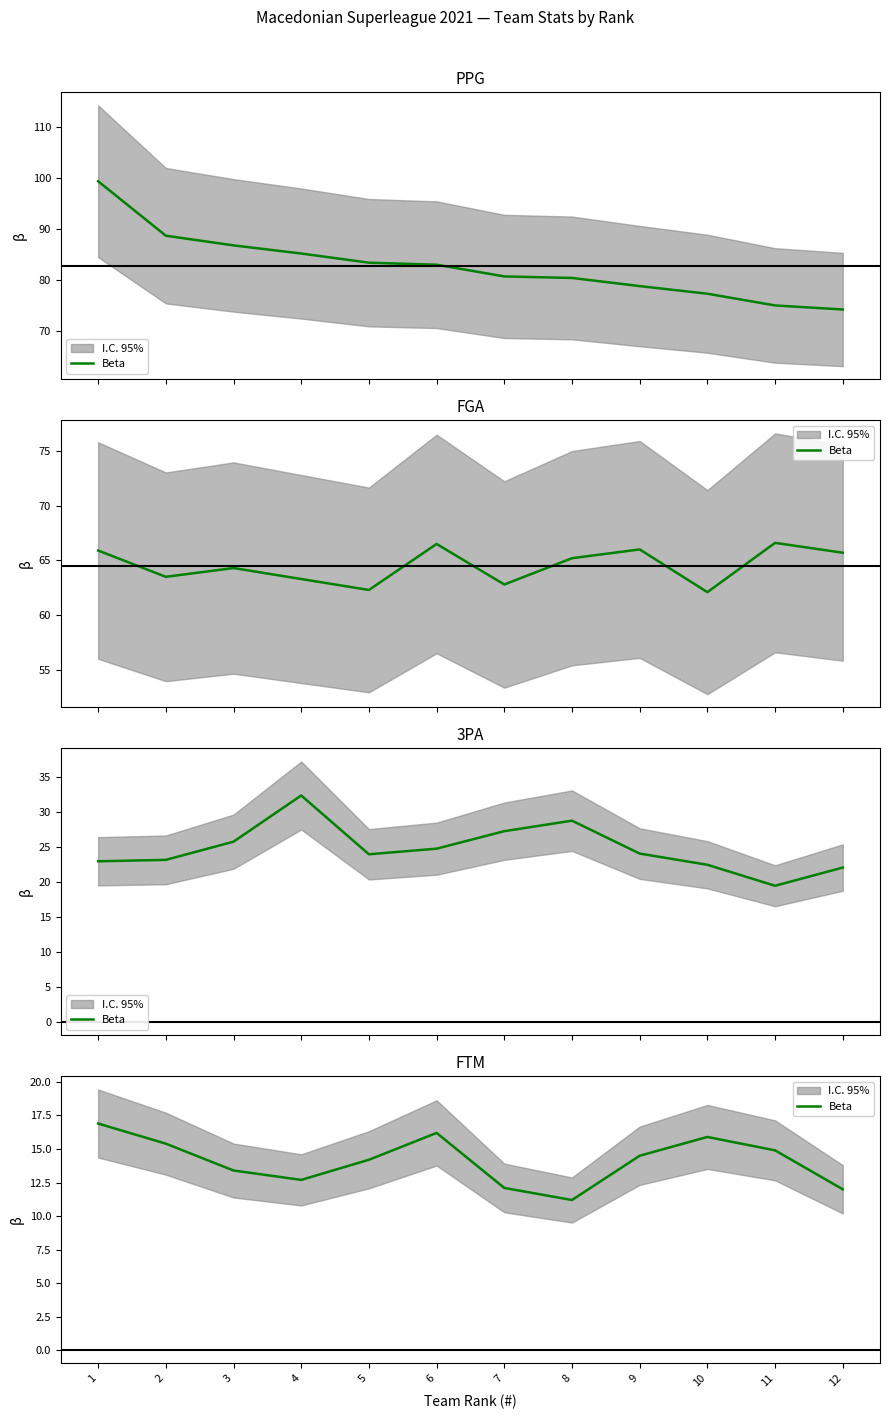

True or false: there are more than 1 points higher than both neighbors.

True